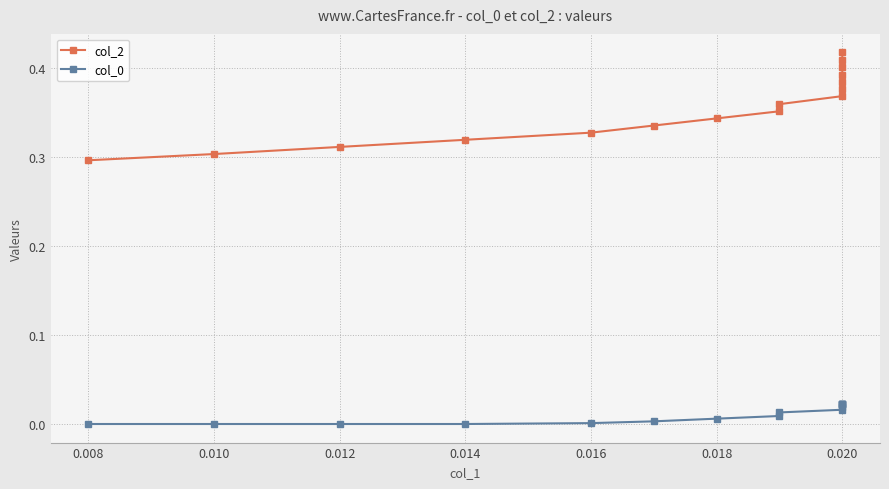

True or false: col_0 and col_2 intersect in this chart.

False